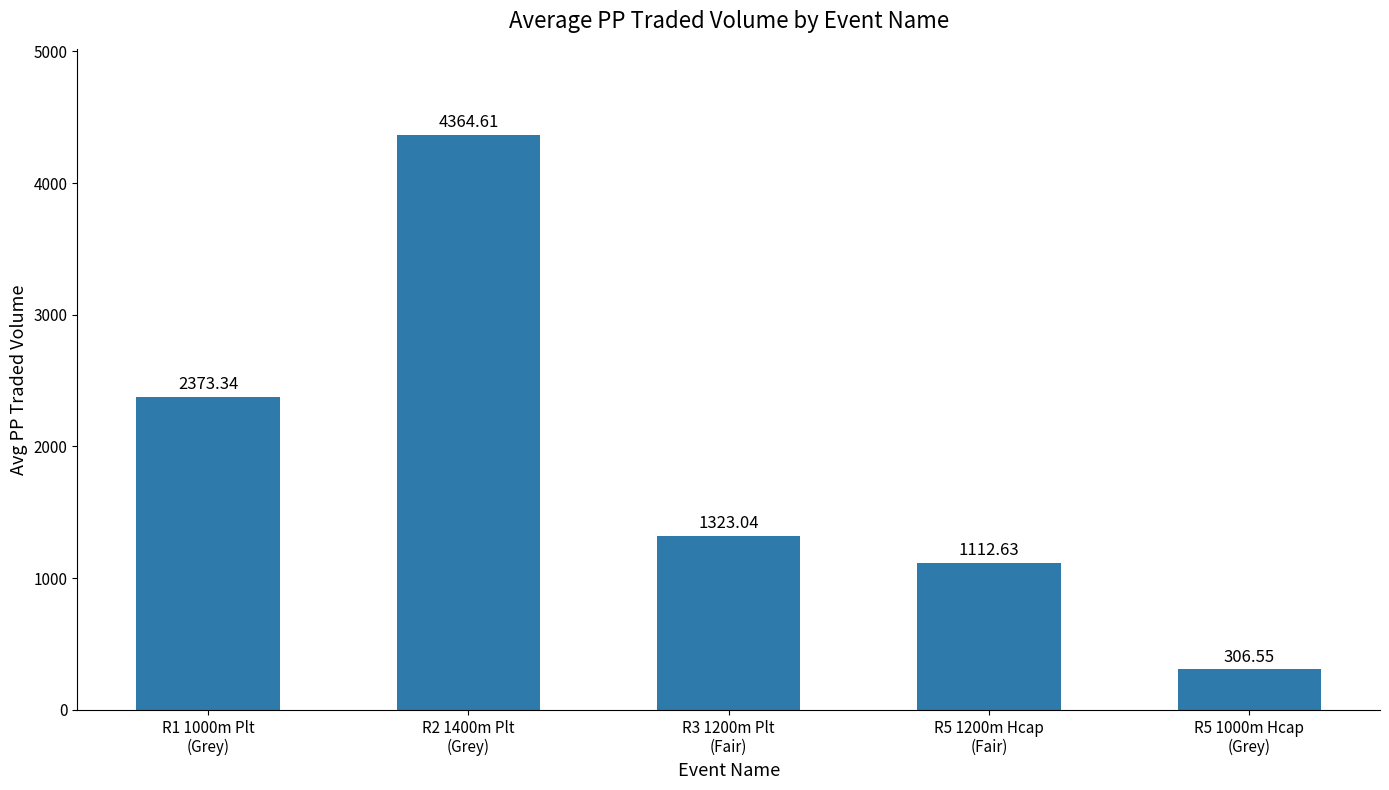

What position from the right is R5 1200m Hcap
(Fair)?

2